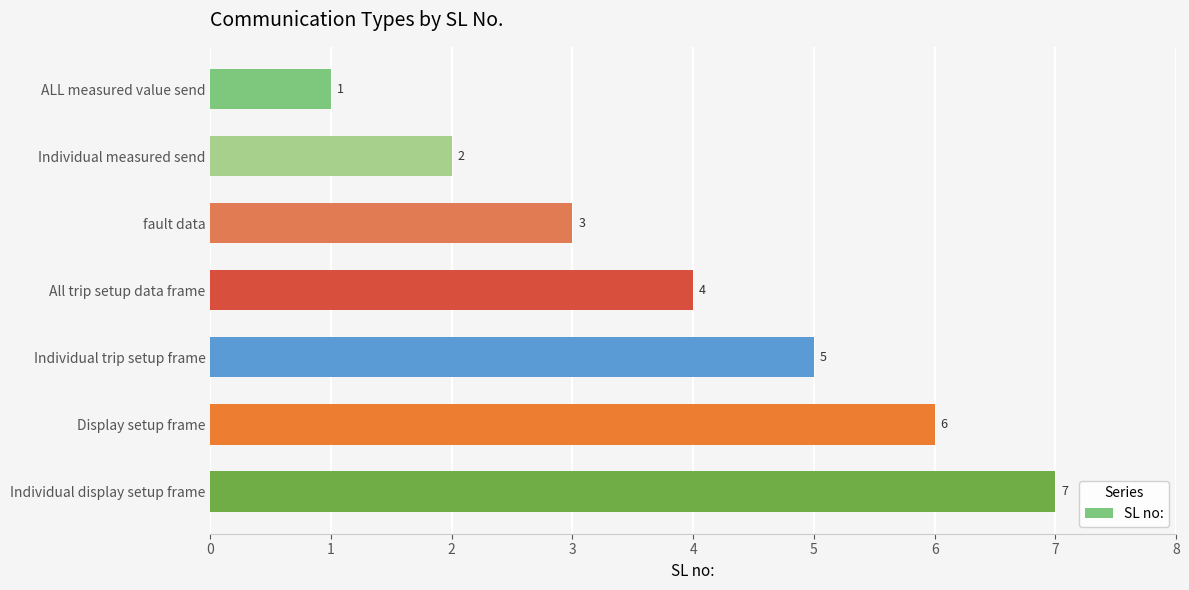

The chart shows a value of 11 at Individual display setup frame. True or false?

False